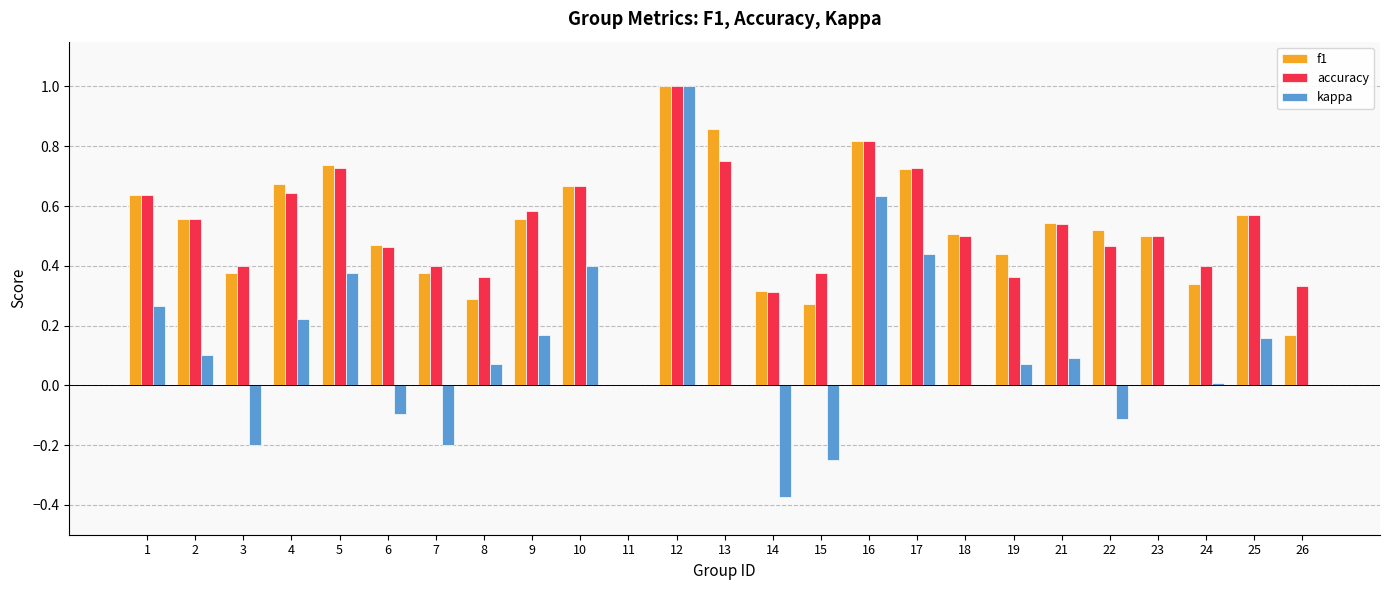

What is the sum of the accuracy values at 9 and 16?

1.4